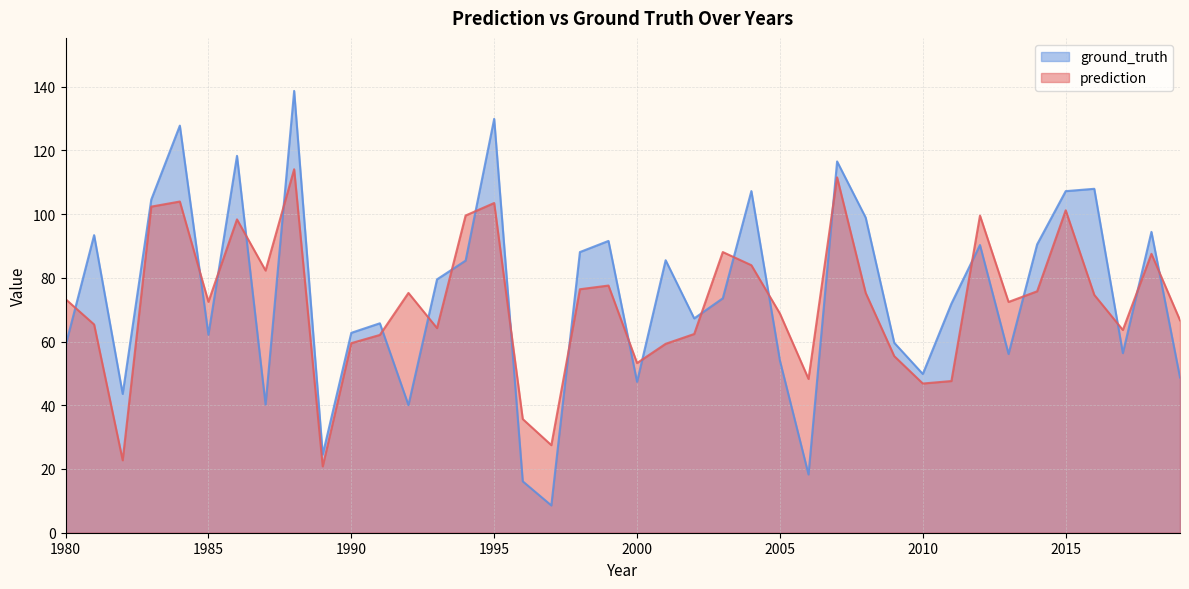

What is the difference between the maximum and second lowest values in the prediction series?

91.3